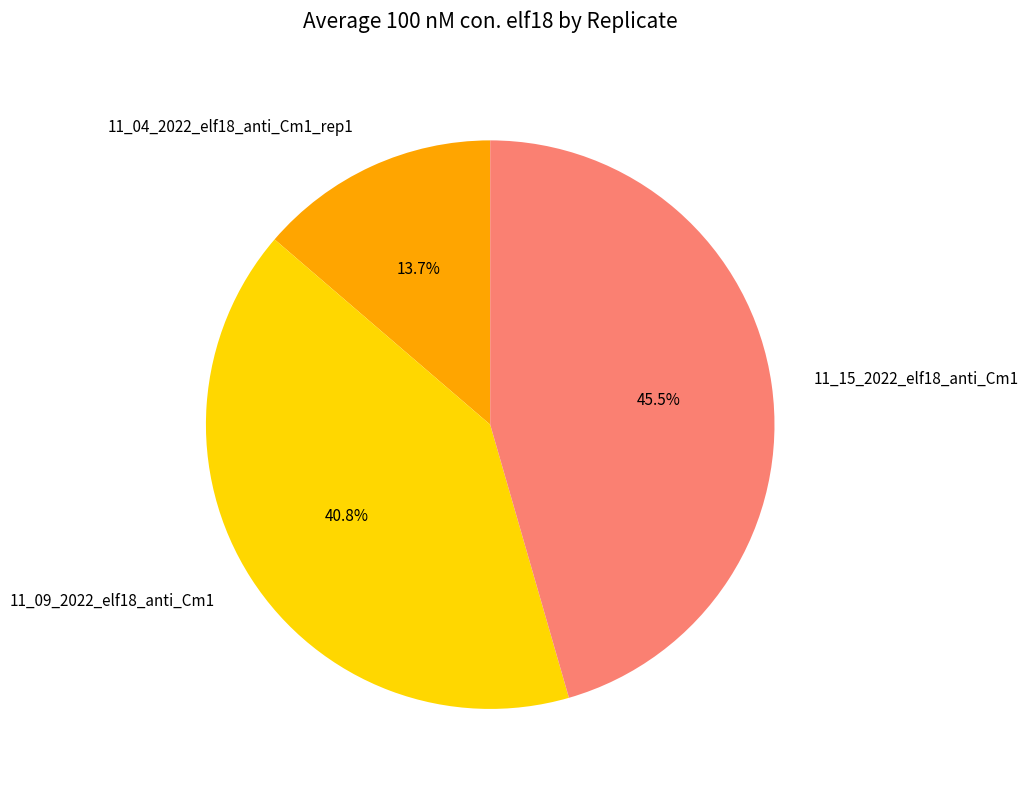

What percentage is the 11_09_2022_elf18_anti_Cm1 slice, to the nearest percent?

41%